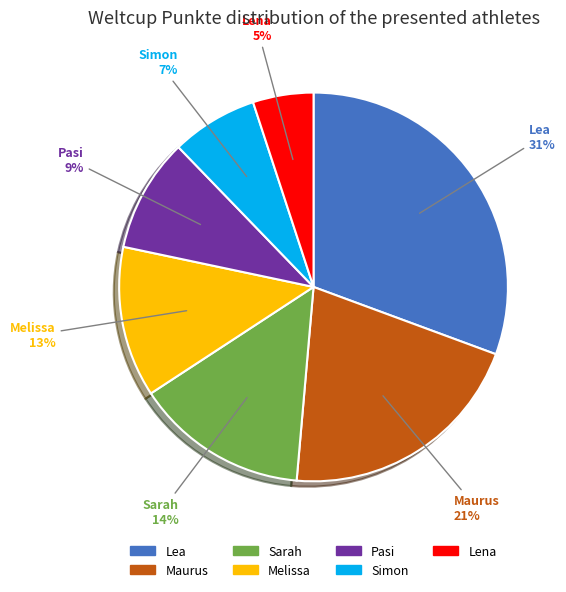

How many slices are in this pie chart?

7